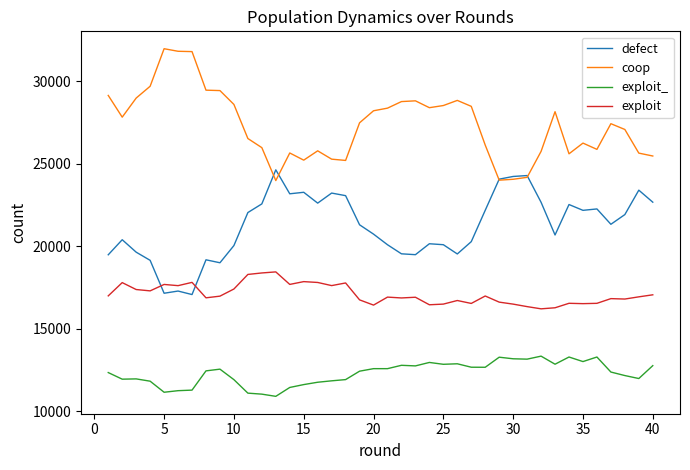

True or false: exploit_ and defect cross at least once.

False